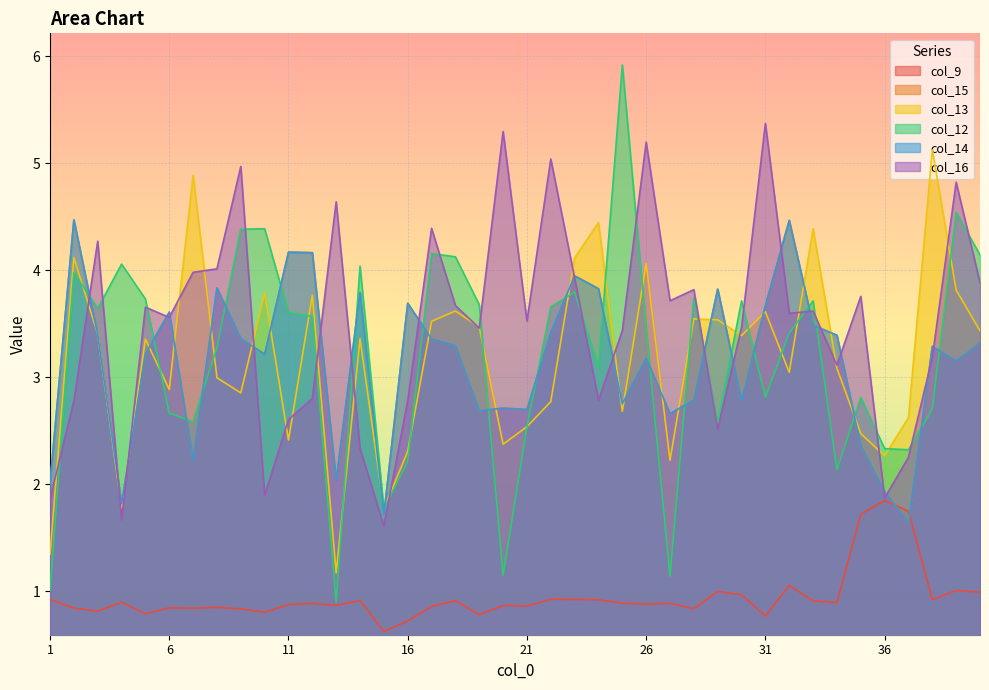

Is it true that col_9 equals 0.3 at 32?

False